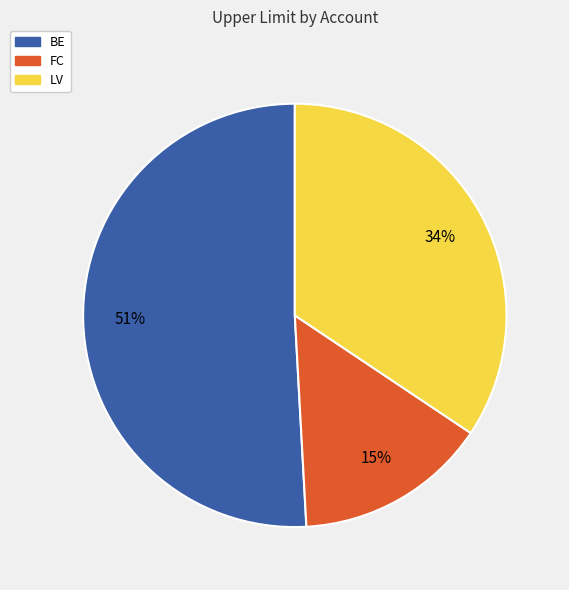

How many slices are in this pie chart?

3